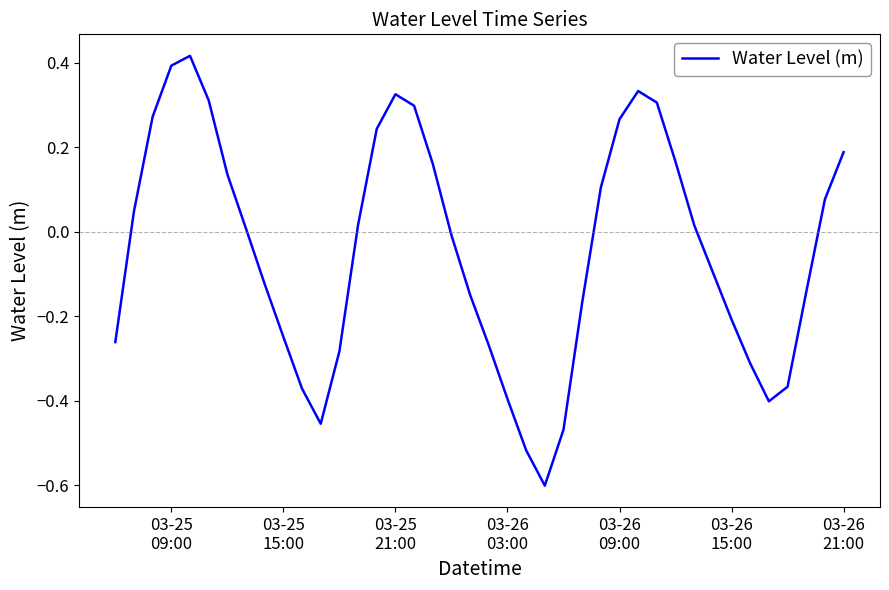

What is the minimum value shown in the chart?

-0.6